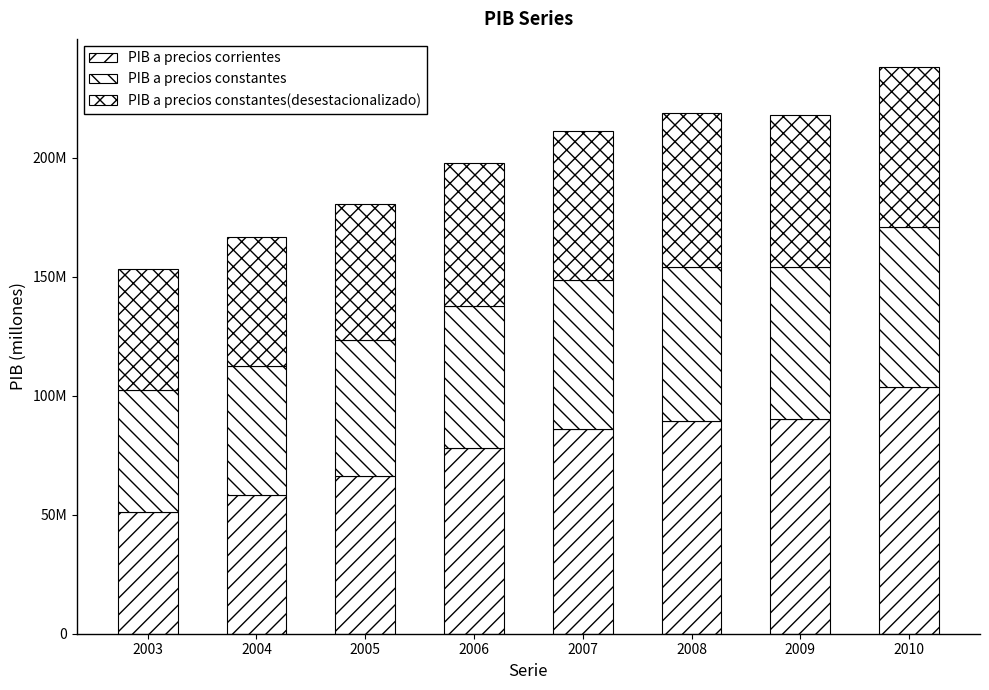

Are the bars horizontal?

No